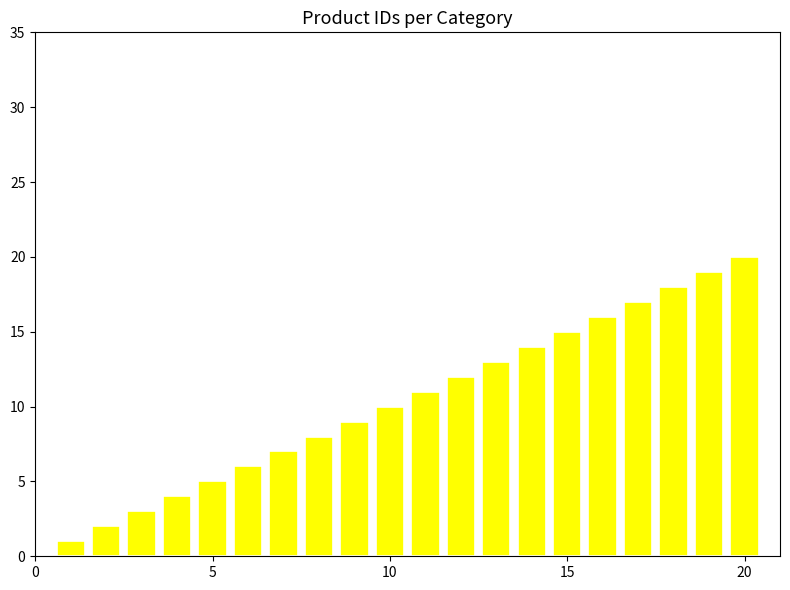

What is the maximum value shown in the chart?

20